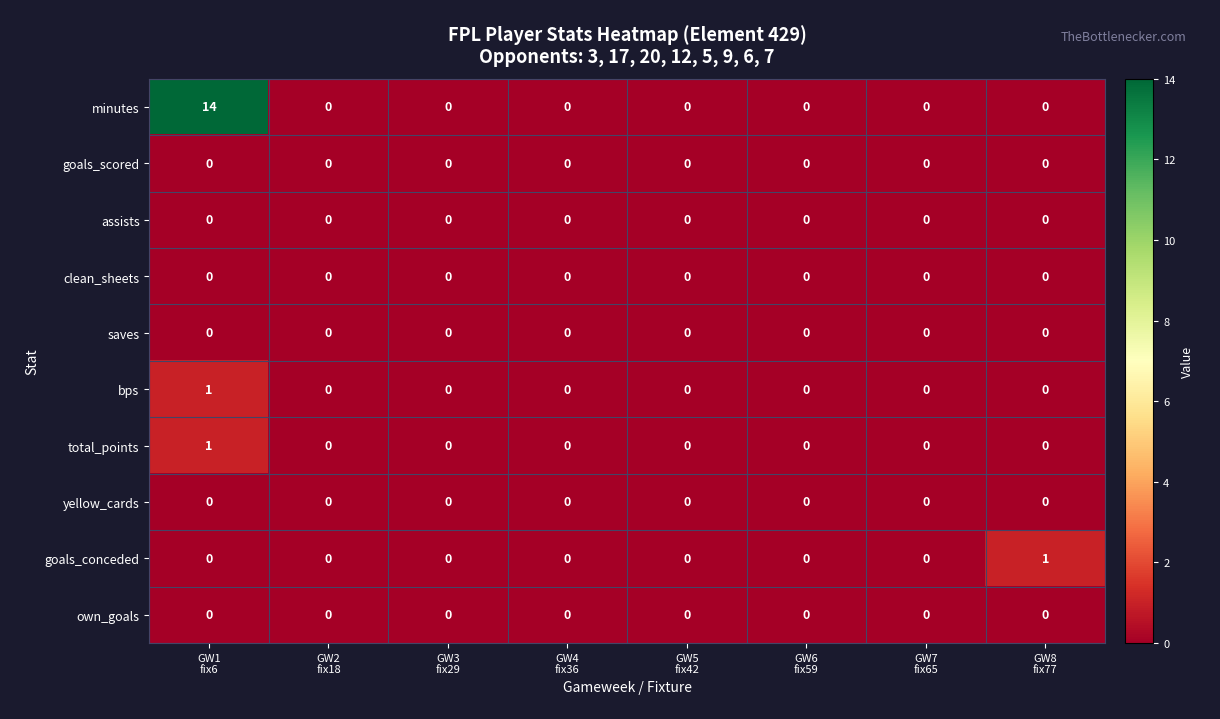

What is the greatest value displayed?

14